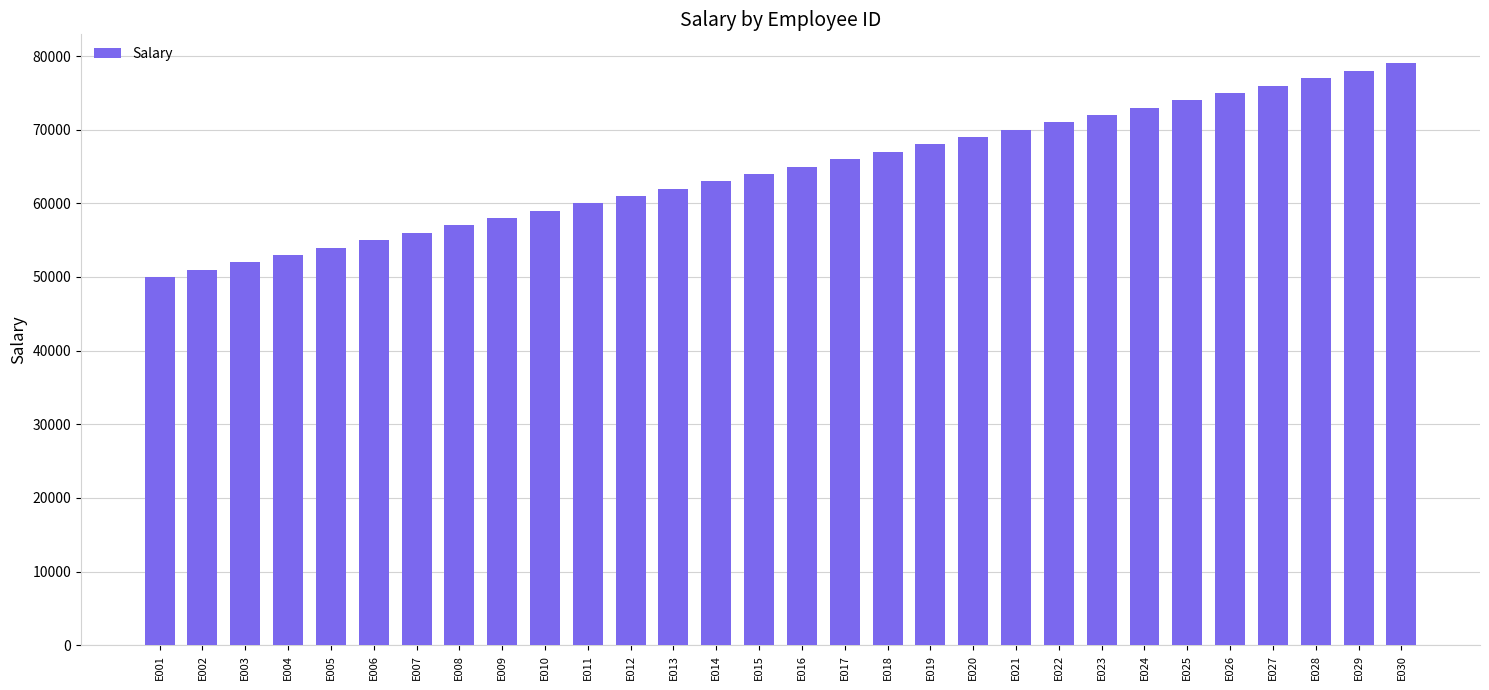

How many data points does each series have?

30